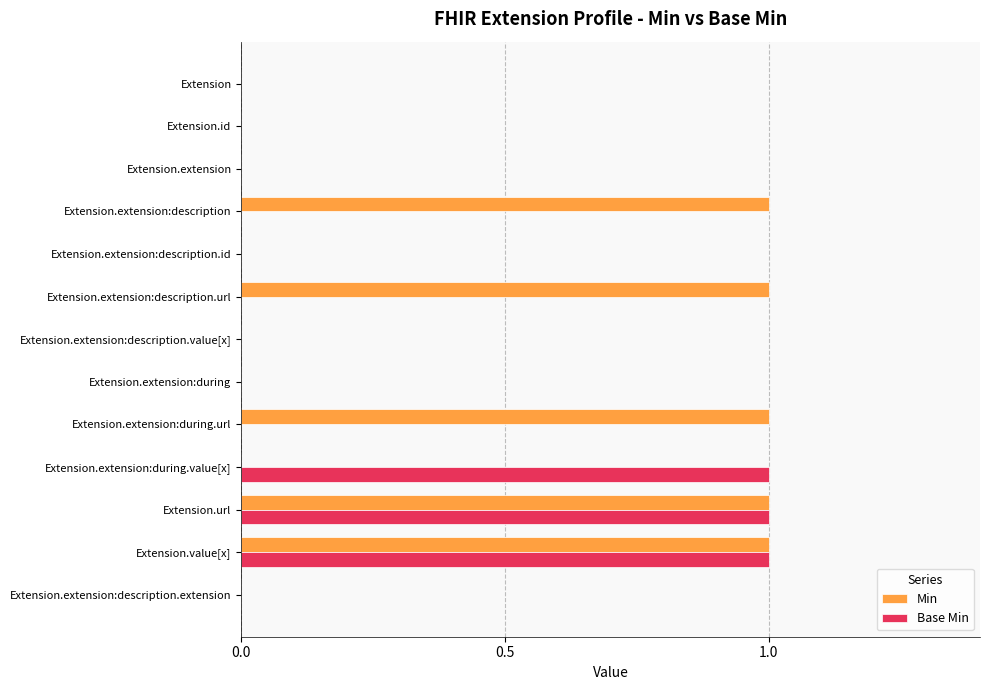

Is it true that Base Min equals -1 at Extension.extension:description?

False